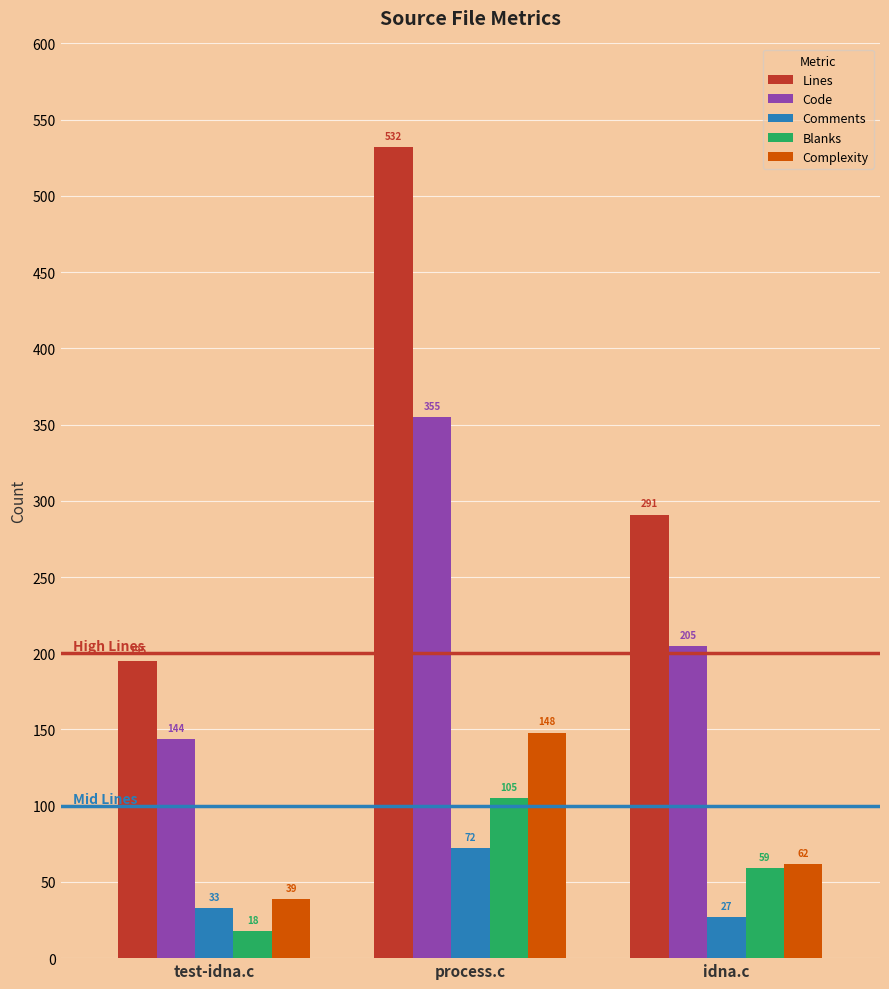

How many bars are there in each group?

5